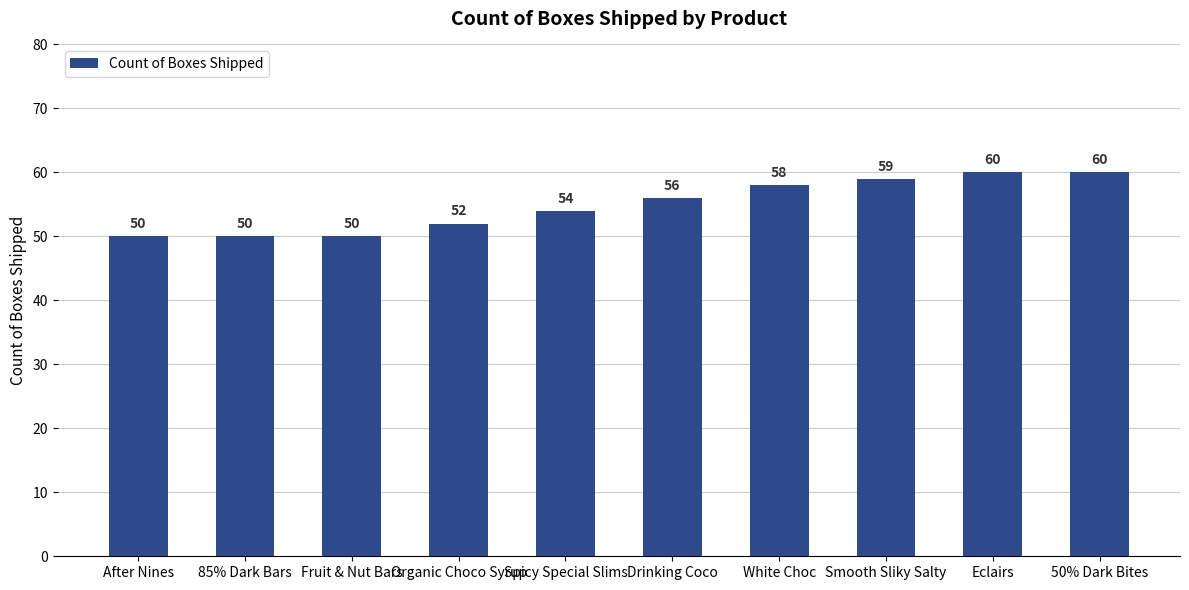

What is the greatest value displayed?

60